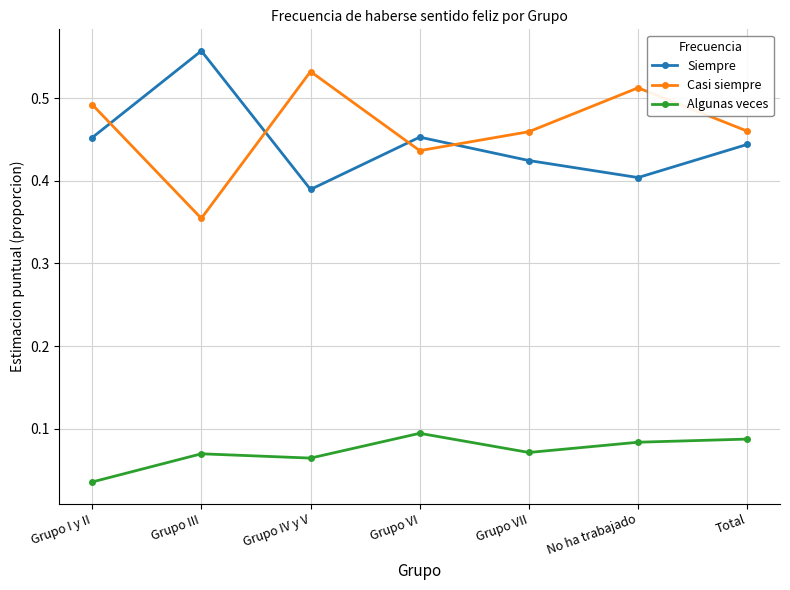

At which label is Casi siempre closest to 0?

Grupo III